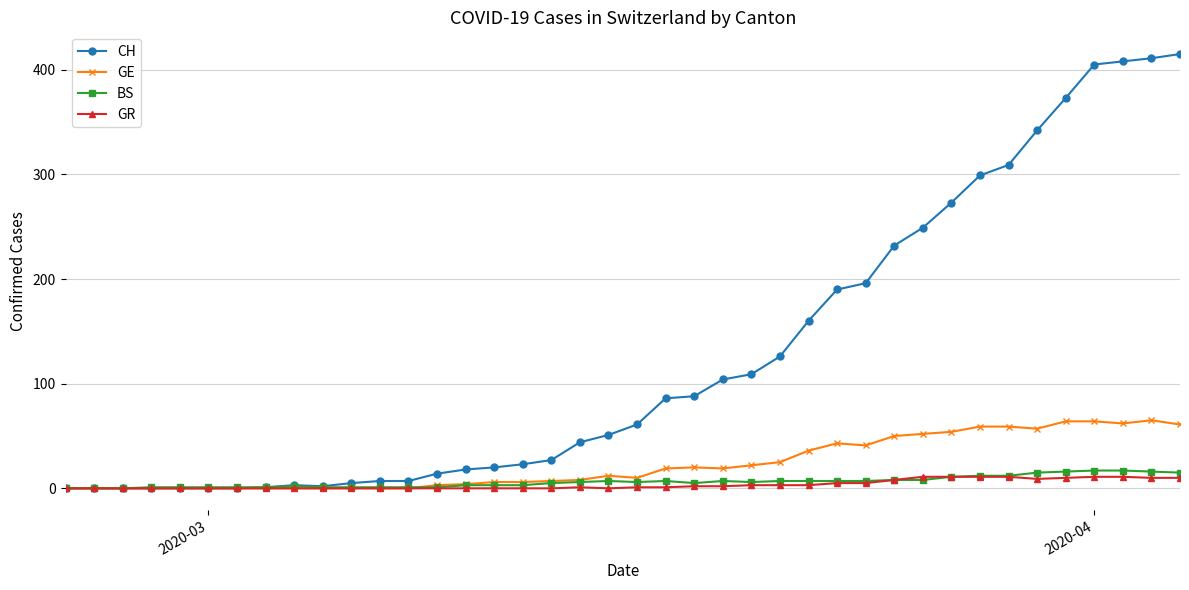

Which series has the largest total across all categories?

CH